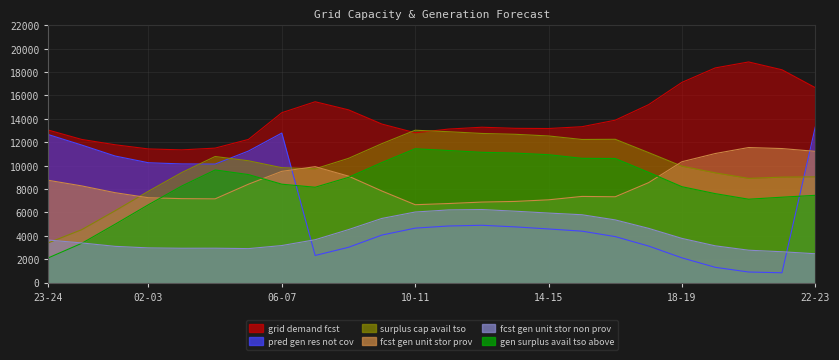

Reading left to right, list all the values displayed in this chart.

grid_demand_fcst: 23-24=13038	00-01=12239	01-02=11784	02-03=11427	03-04=11347	04-05=11497	05-06=12241	06-07=14525	07-08=15464	08-09=14771	09-10=13556	10-11=12810	11-12=13126	12-13=13284	13-14=13190	14-15=13174	15-16=13327	16-17=13886	17-18=15214	18-19=17120	19-20=18359	20-21=18868	21-22=18199	22-23=16668
pred_gen_res_not_cov: 23-24=12652	00-01=11759	01-02=10821	02-03=10245	03-04=10145	04-05=10132	05-06=11247	06-07=12786	07-08=2312	08-09=3012	09-10=4058	10-11=4652	11-12=4835	12-13=4896	13-14=4758	14-15=4580	15-16=4394	16-17=3927	17-18=3120	18-19=2109	19-20=1299	20-21=898	21-22=833	22-23=13309
surplus_cap_avail_tso: 23-24=3397	00-01=4522	01-02=6136	02-03=7807	03-04=9407	04-05=10780	05-06=10415	06-07=9822	07-08=9724	08-09=10621	09-10=11877	10-11=13026	11-12=12901	12-13=12751	13-14=12680	14-15=12537	15-16=12236	16-17=12251	17-18=11115	18-19=9952	19-20=9382	20-21=8907	21-22=9015	22-23=9038
fcst_gen_unit_stor_prov: 23-24=8742	00-01=8264	01-02=7684	02-03=7253	03-04=7175	04-05=7155	05-06=8411	06-07=9510	07-08=9910	08-09=9100	09-10=7830	10-11=6655	11-12=6756	12-13=6881	13-14=6937	14-15=7073	15-16=7364	16-17=7334	17-18=8542	18-19=10333	19-20=11034	20-21=11547	21-22=11459	22-23=11222
fcst_gen_unit_stor_non_prov: 23-24=3632	00-01=3384	01-02=3093	02-03=2961	03-04=2930	04-05=2934	05-06=2899	06-07=3162	07-08=3659	08-09=4526	09-10=5481	10-11=6030	11-12=6210	12-13=6243	13-14=6100	14-15=5941	15-16=5797	16-17=5355	17-18=4633	18-19=3773	19-20=3137	20-21=2763	21-22=2632	22-23=2459
gen_surplus_avail_tso_above: 23-24=2111	00-01=3352	01-02=4984	02-03=6655	03-04=8255	04-05=9628	05-06=9234	06-07=8411	07-08=8150	08-09=8995	09-10=10259	10-11=11442	11-12=11292	12-13=11138	13-14=11070	14-15=10933	15-16=10623	16-17=10608	17-18=9422	18-19=8196	19-20=7603	20-21=7126	21-22=7298	22-23=7459